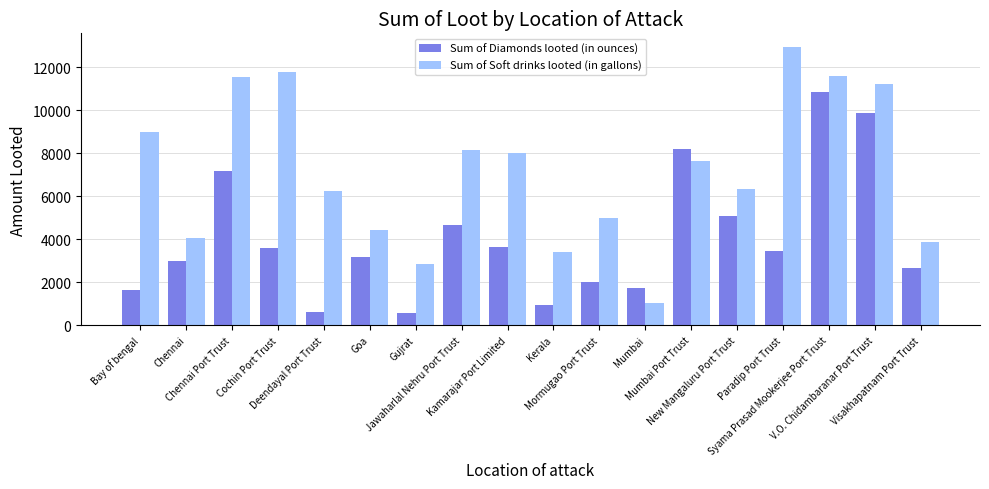

List the series in order of their overall mean, lowest first.

Sum of Diamonds looted (in ounces), Sum of Soft drinks looted (in gallons)